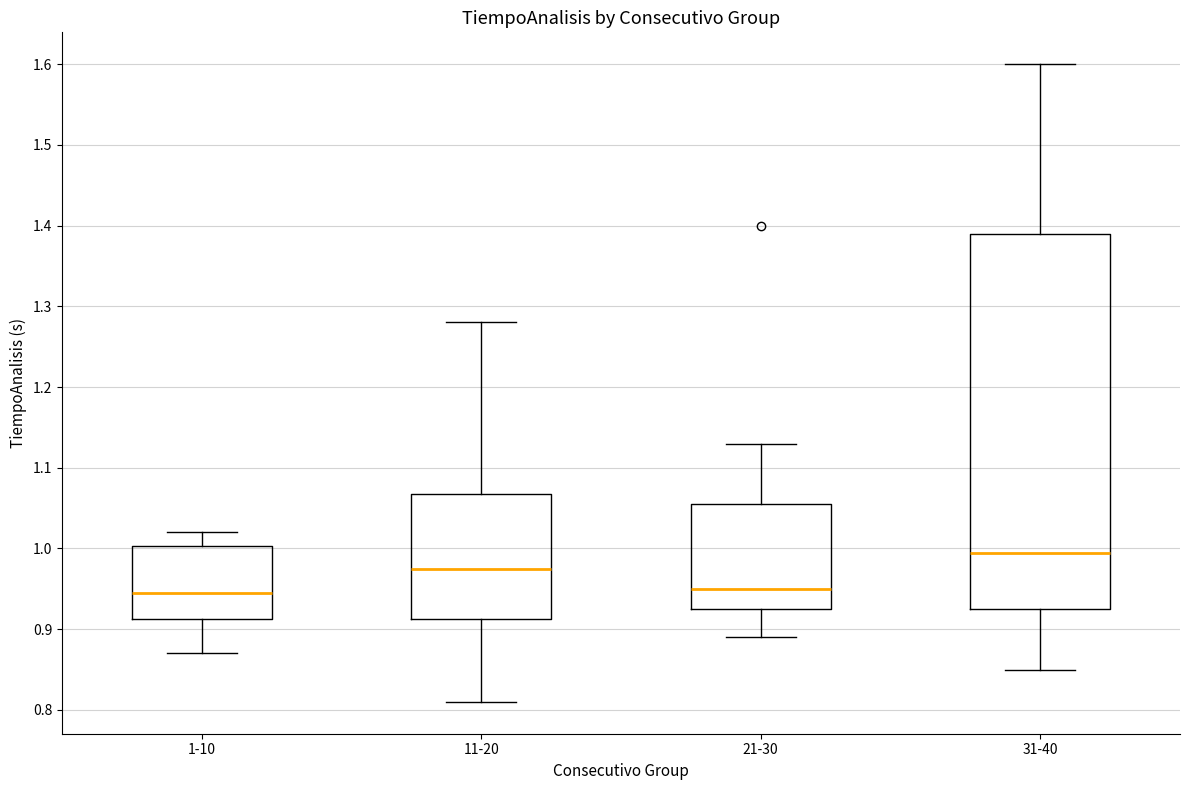

Where is the lower edge of the box for 21-30 on the y-axis? The values are not printed on the chart, so give them approximately, as read against the axis.

0.93